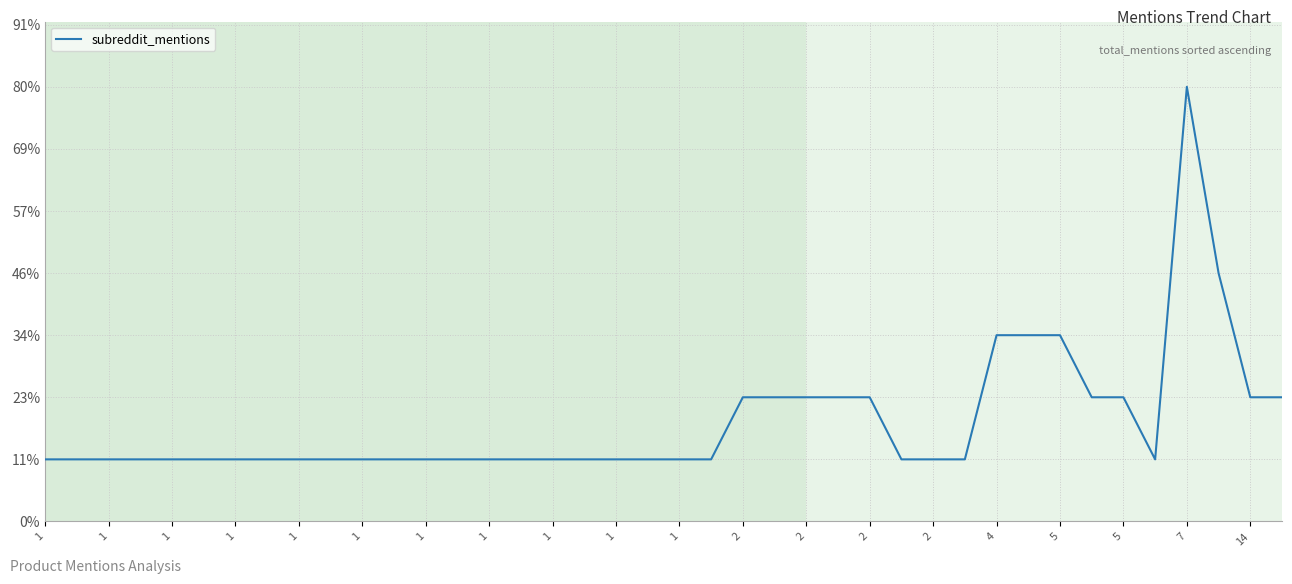

What is the maximum value shown in the chart?

7